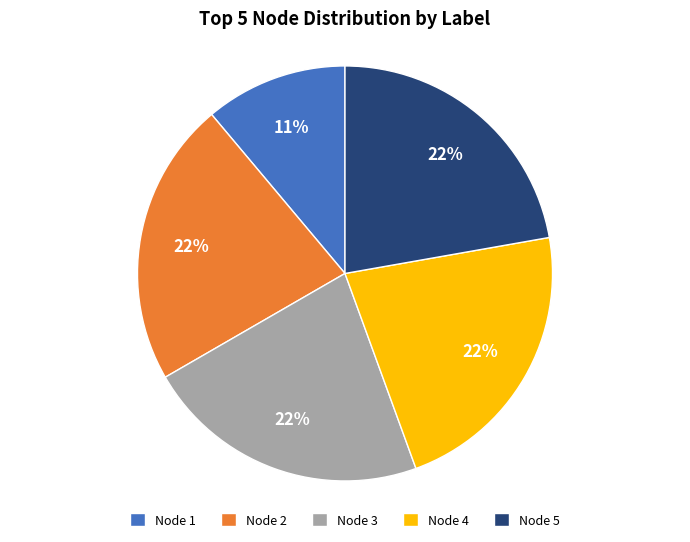

How many segments does this pie chart have?

5